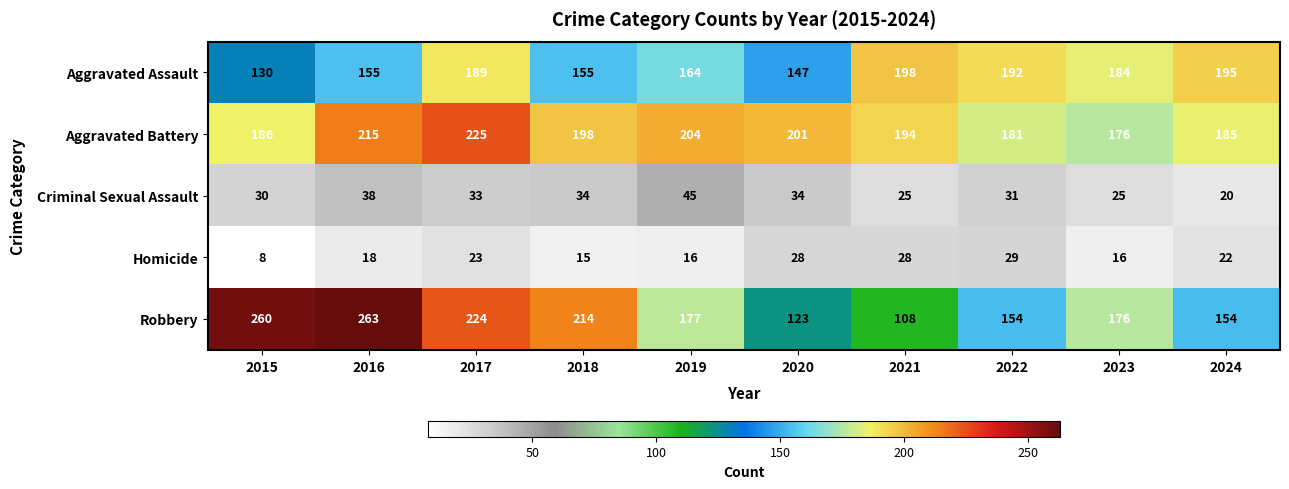

Which series changed the most between 2018 and 2020?

Robbery